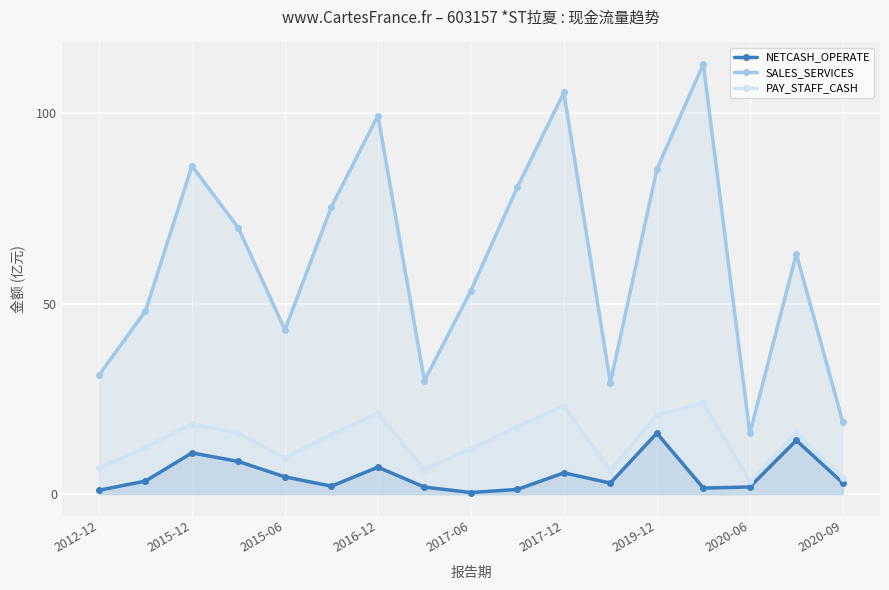

What is the average value of the SALES_SERVICES series?

61.6